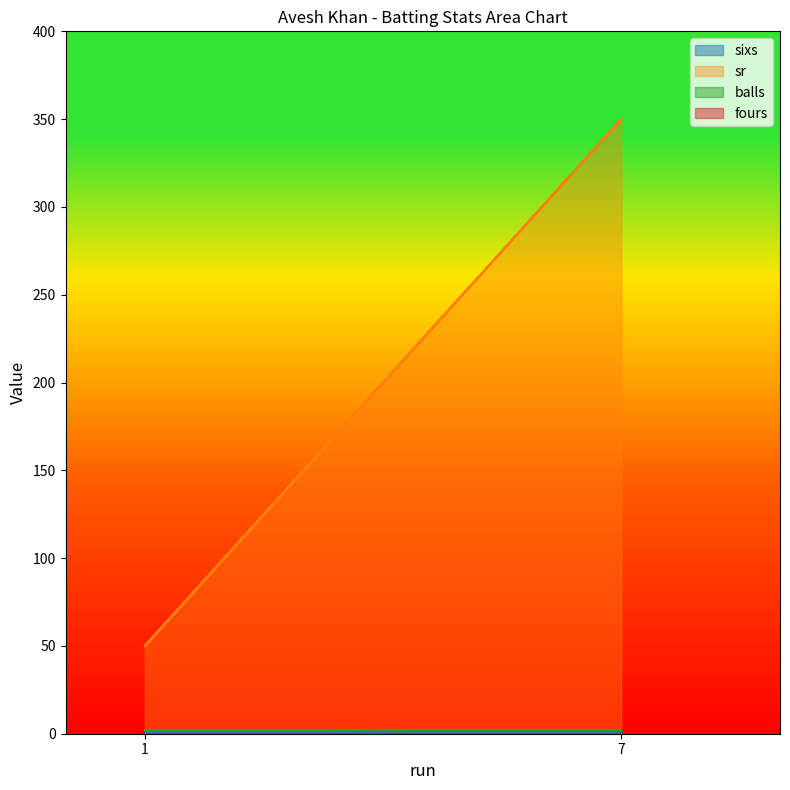

Rank the series by their maximum value, from highest to lowest.

sr, sixs